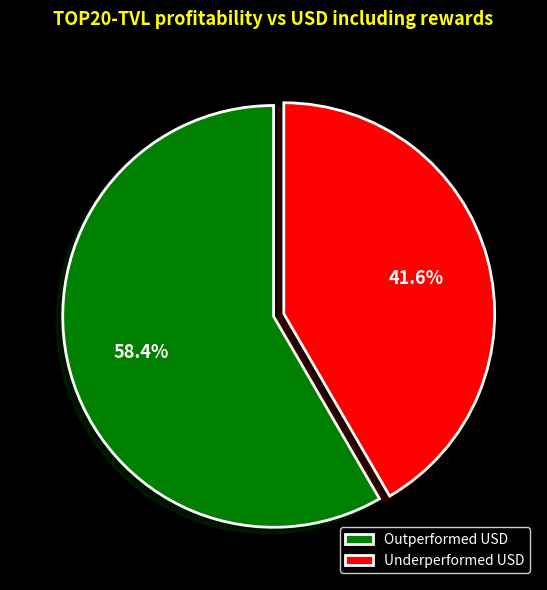

Rank the categories by value from highest to lowest.

Outperformed USD, Underperformed USD